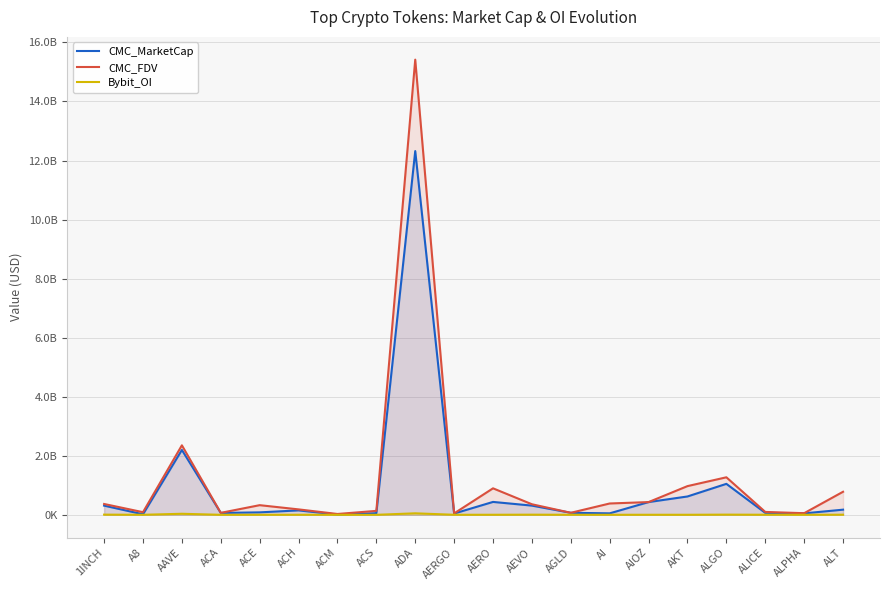

Reading right to left, list all the values displayed in this chart.

CMC_MarketCap: ALT=174295884.1	ALPHA=49307164.8	ALICE=66266927.2	ALGO=1048738669.9	AKT=621355318.7	AIOZ=431298603.1	AI=49939957.0	AGLD=68371553.1	AEVO=311696366.3	AERO=436693077.9	AERGO=42650224.7	ADA=12319959714.2	ACS=54291733.9	ACM=9260798.6	ACH=149649668.2	ACE=83046226.4	ACA=63890028.4	AAVE=2196807443.9	A8=18150272.3	1INCH=310816156.9
CMC_FDV: ALT=780729669.5	ALPHA=55030317.9	ALICE=97575725.2	ALGO=1270875385.0	AKT=972350349.3	AIOZ=431298603.1	AI=383715991.5	AGLD=68371553.1	AEVO=357838292.1	AERO=897305893.4	AERGO=47921600.8	ADA=15416804044.9	ACS=133793608.2	ACM=28144350.3	ACH=183994377.9	ACE=326790094.6	ACA=66552112.9	AAVE=2353940403.6	A8=89190527.2	1INCH=367028700.0
Bybit_OI: ALT=4052571.0	ALPHA=894119.0	ALICE=2370862.0	ALGO=6149954.0	AKT=1514710.0	AIOZ=1881424.0	AI=1376147.0	AGLD=1235686.0	AEVO=4954109.0	AERO=1995302.0	AERGO=1331640.0	ADA=50780906.0	ACS=0.0	ACM=0.0	ACH=2066196.0	ACE=1361043.0	ACA=0.0	AAVE=35275774.0	A8=900110.0	1INCH=6087809.0